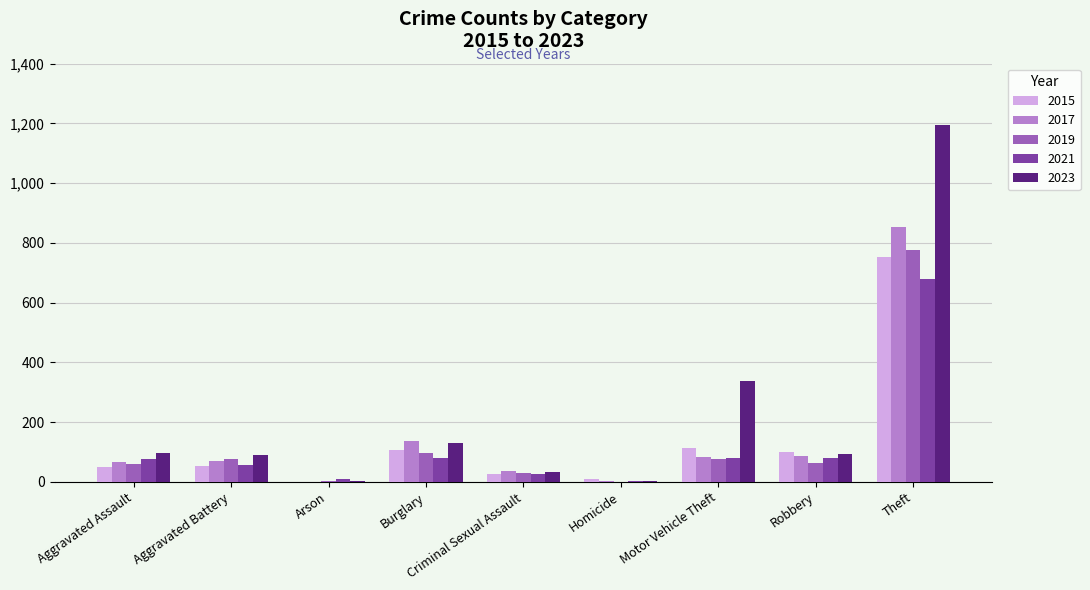

Are the bars grouped side by side (vs. stacked)?

Yes